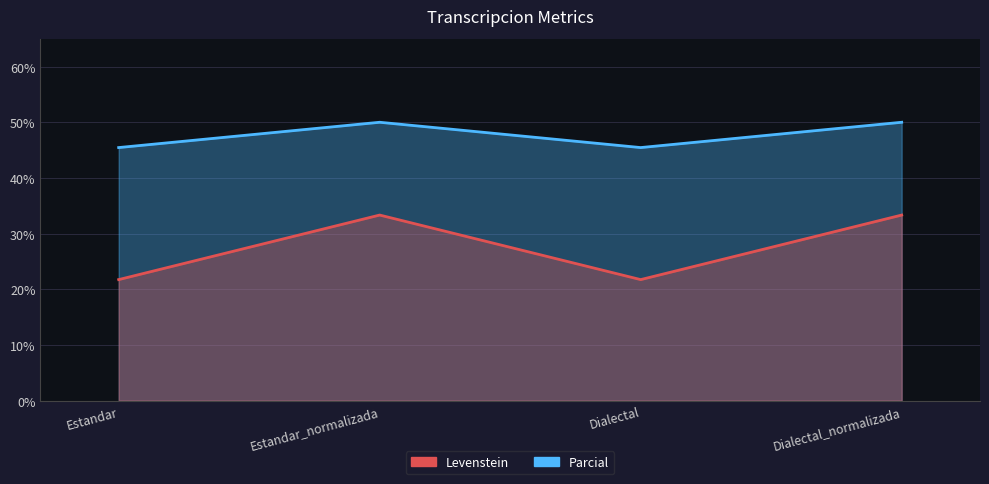

In Parcial, how many points are lower than both neighbors (excluding endpoints)?

1